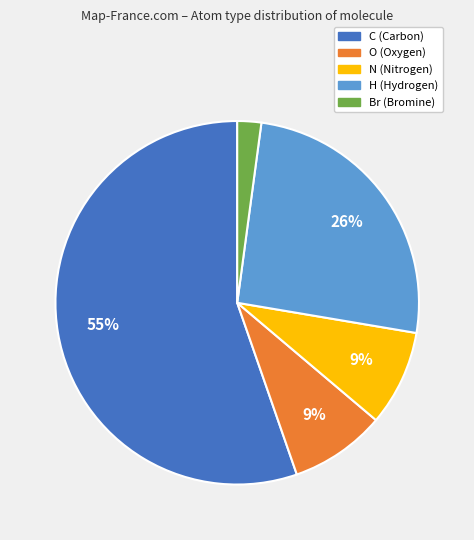

How many segments does this pie chart have?

5